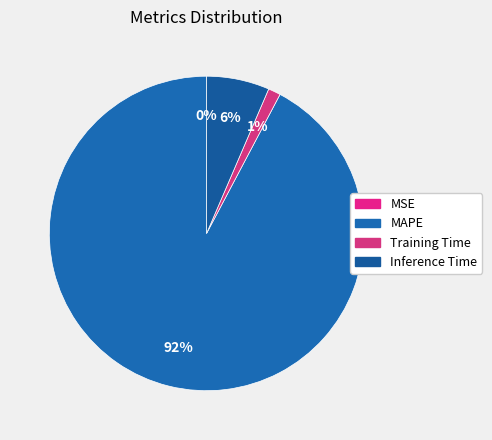

To the nearest percent, what is the difference between the Inference Time and Training Time slice percentages?

5%